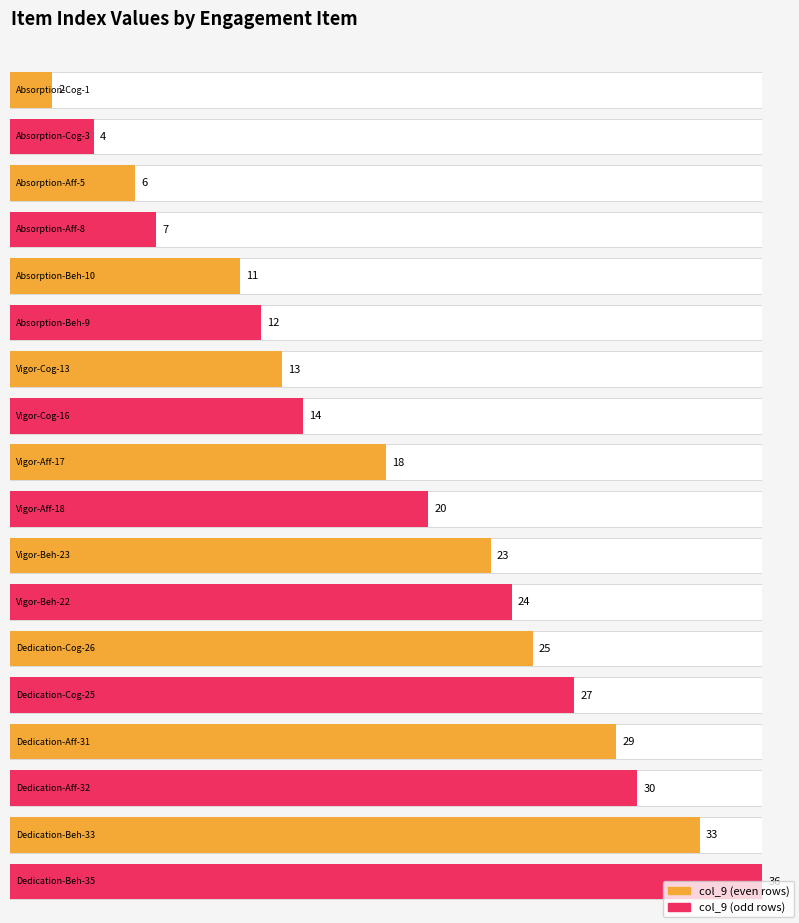

Reading left to right, list all the values displayed in this chart.

Absorption-Cog-1=2	Absorption-Cog-3=4	Absorption-Aff-5=6	Absorption-Aff-8=7	Absorption-Beh-10=11	Absorption-Beh-9=12	Vigor-Cog-13=13	Vigor-Cog-16=14	Vigor-Aff-17=18	Vigor-Aff-18=20	Vigor-Beh-23=23	Vigor-Beh-22=24	Dedication-Cog-26=25	Dedication-Cog-25=27	Dedication-Aff-31=29	Dedication-Aff-32=30	Dedication-Beh-33=33	Dedication-Beh-35=36